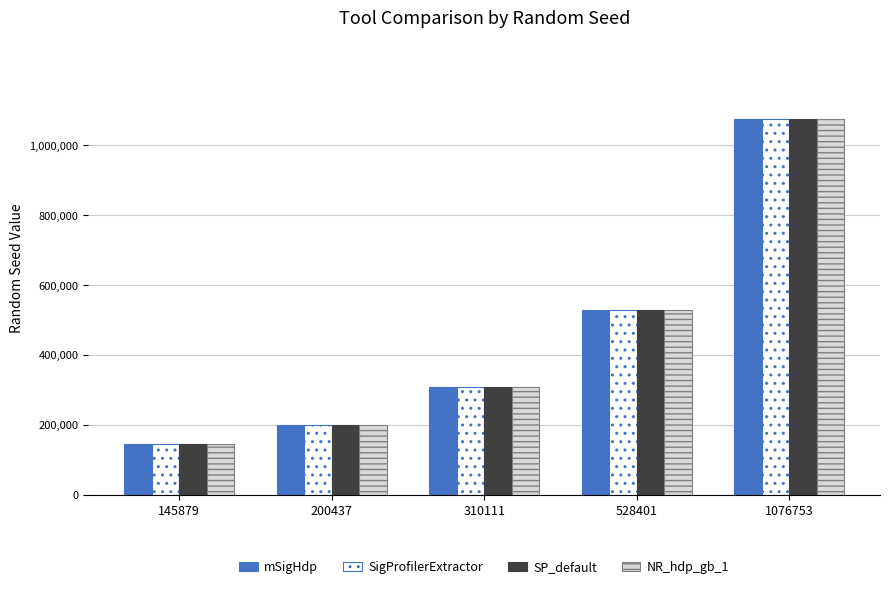

What is the difference between the SigProfilerExtractor values at 145879 and 200437?

54558